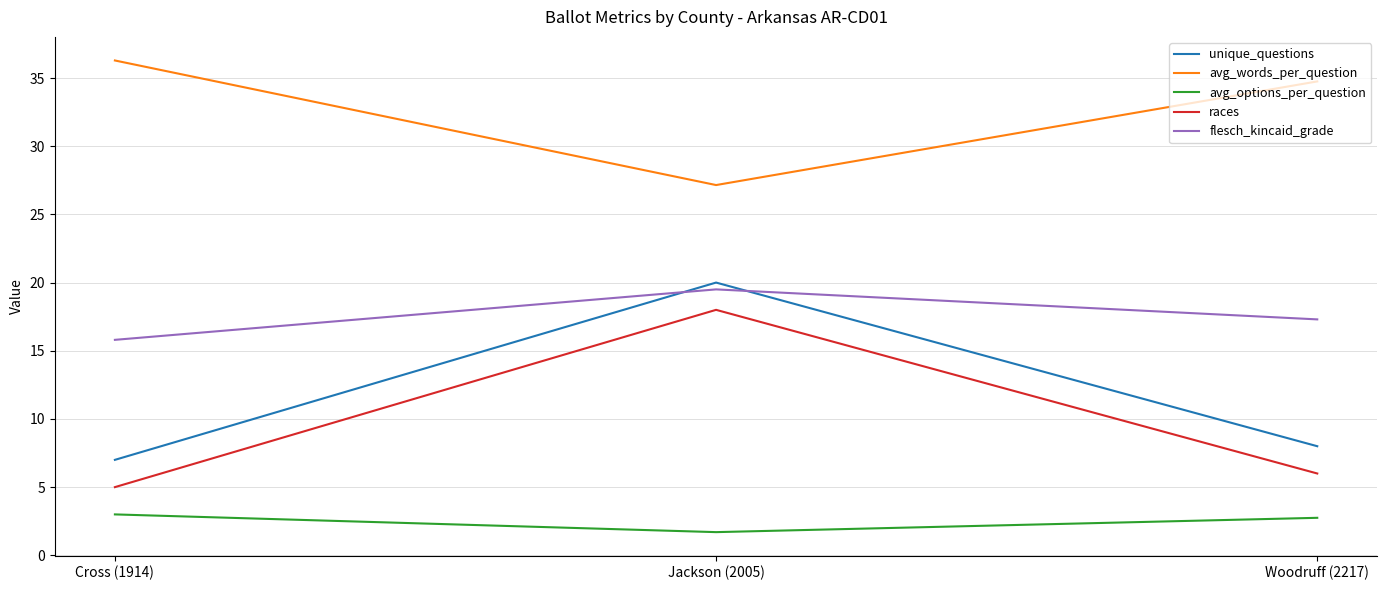

What is the difference between the unique_questions values at Cross (1914) and Jackson (2005)?

13.0